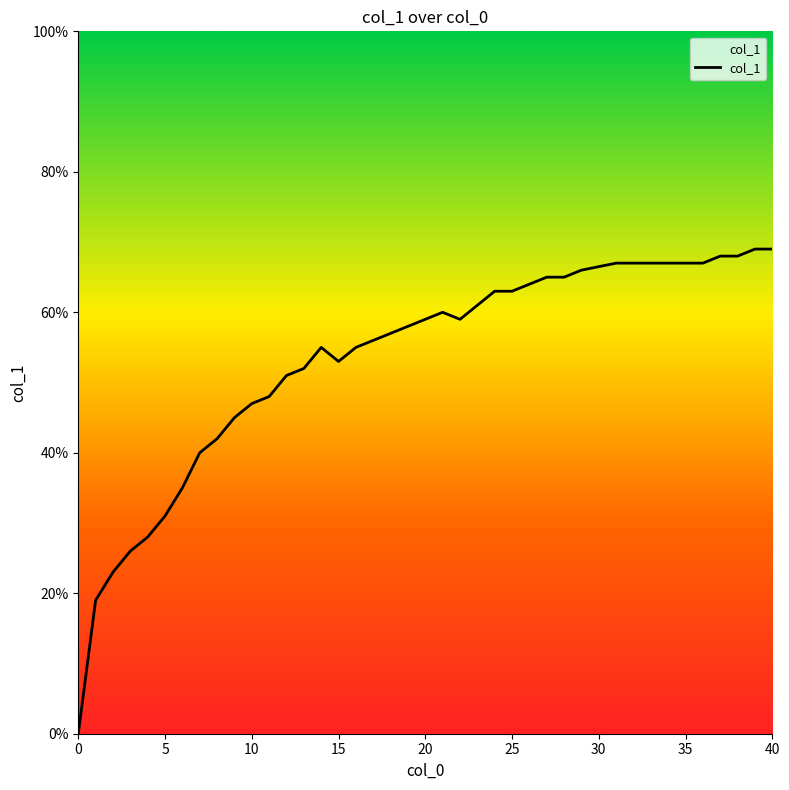

Where is the first local maximum?

14